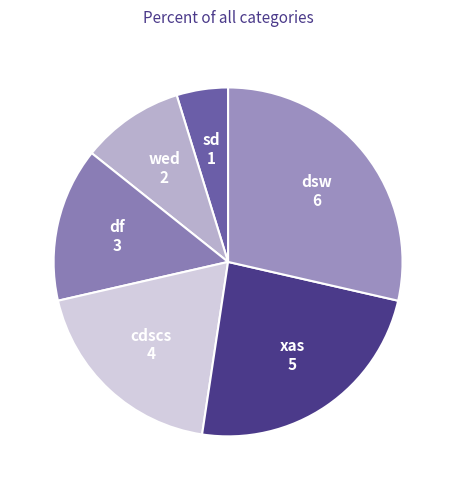

How many slices are in this pie chart?

6